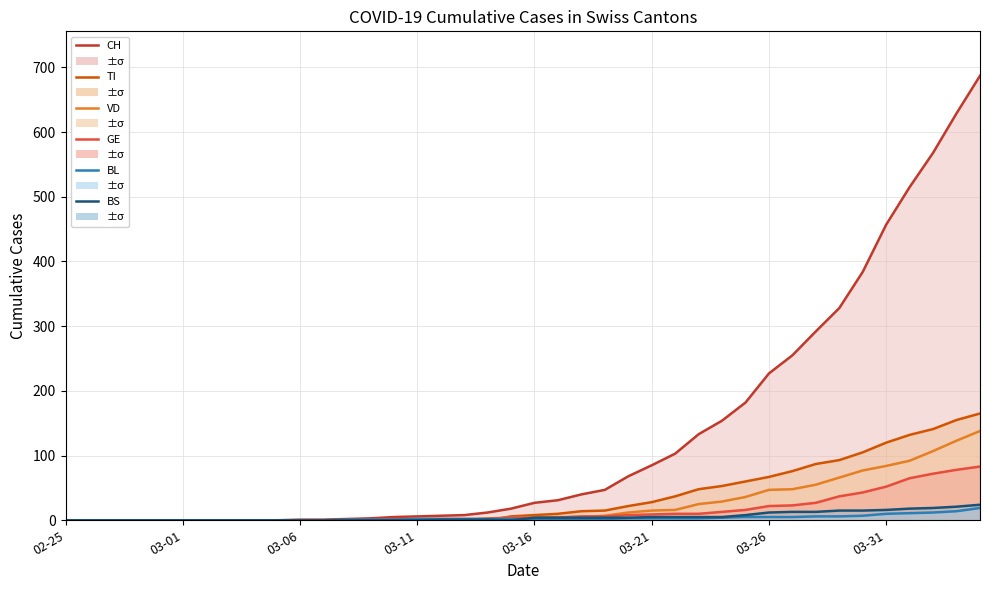

How many series are shown in this chart?

6